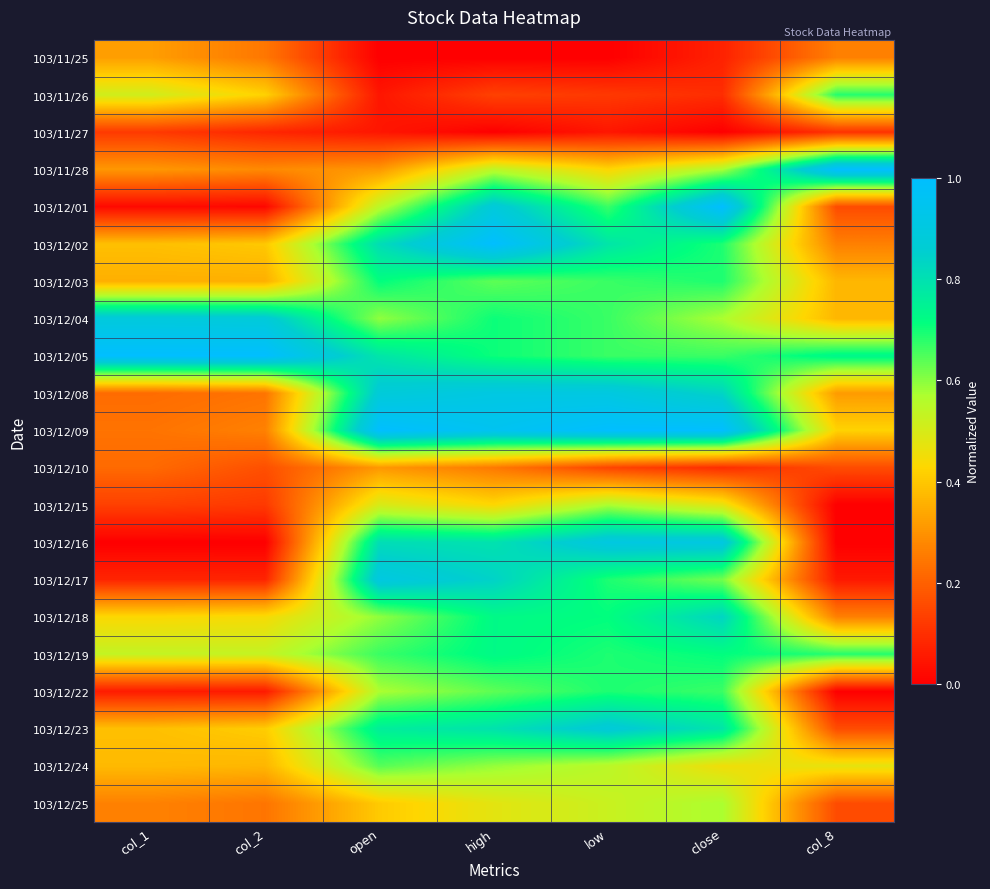

Which label corresponds to the smallest value in the chart?

open